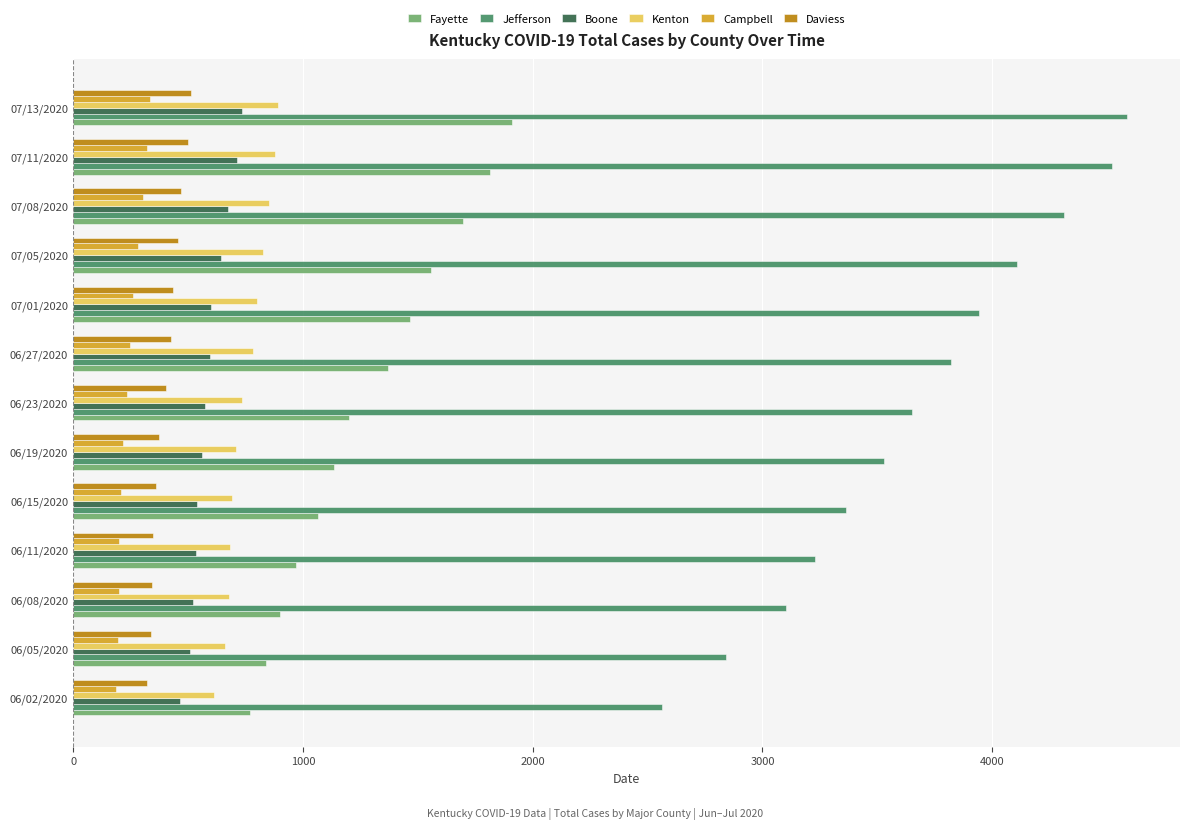

Count the number of categories in the chart.

13